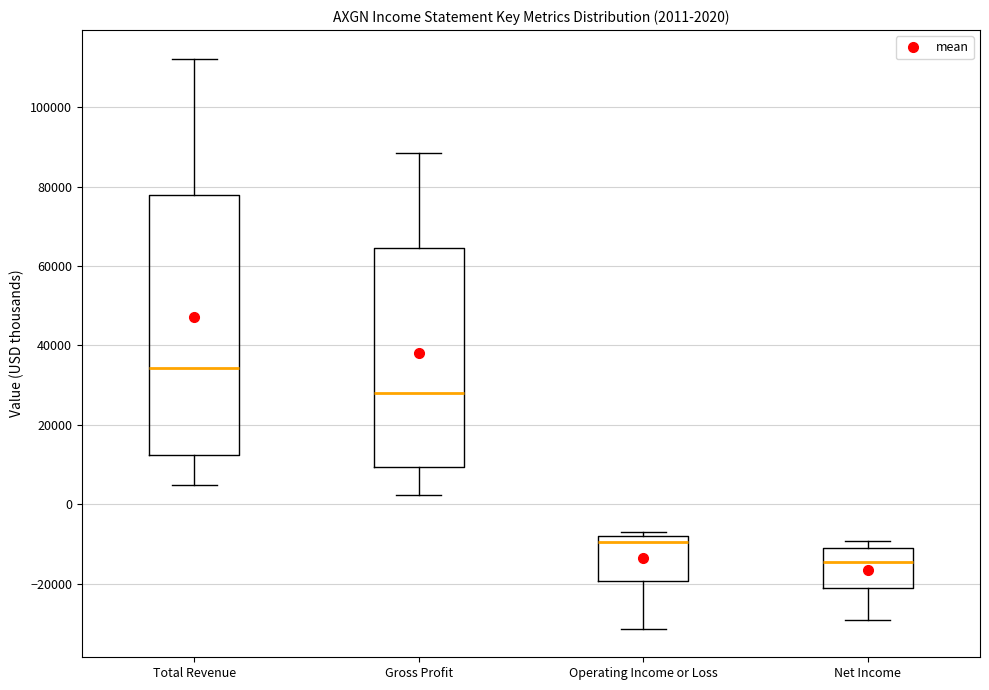

Comparing the boxes themselves (not the whiskers), which one is the tallest?

Total Revenue